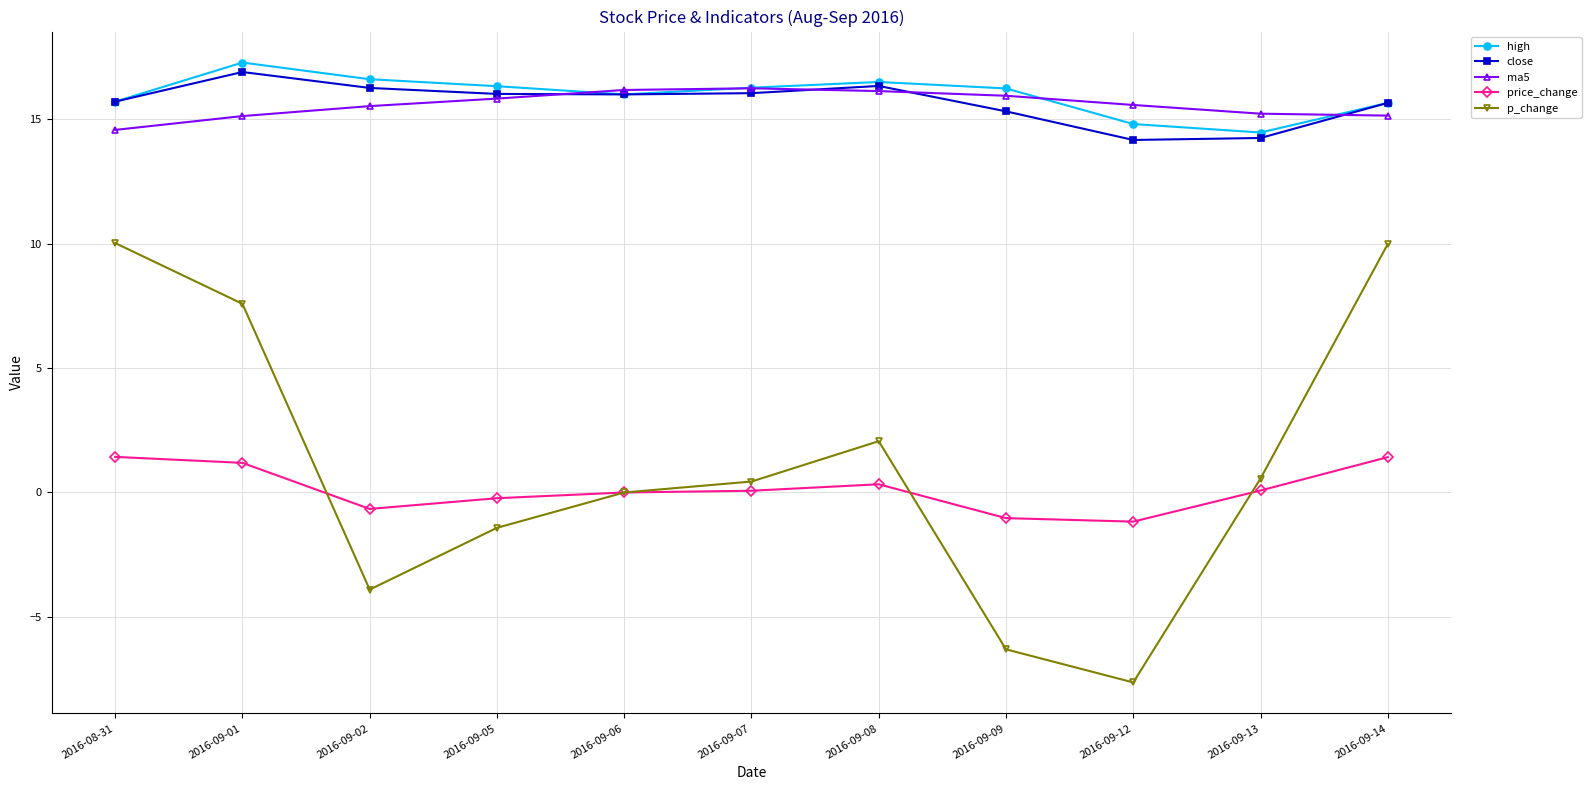

True or false: price_change has a value of 0.0 at 2016-09-06.

True